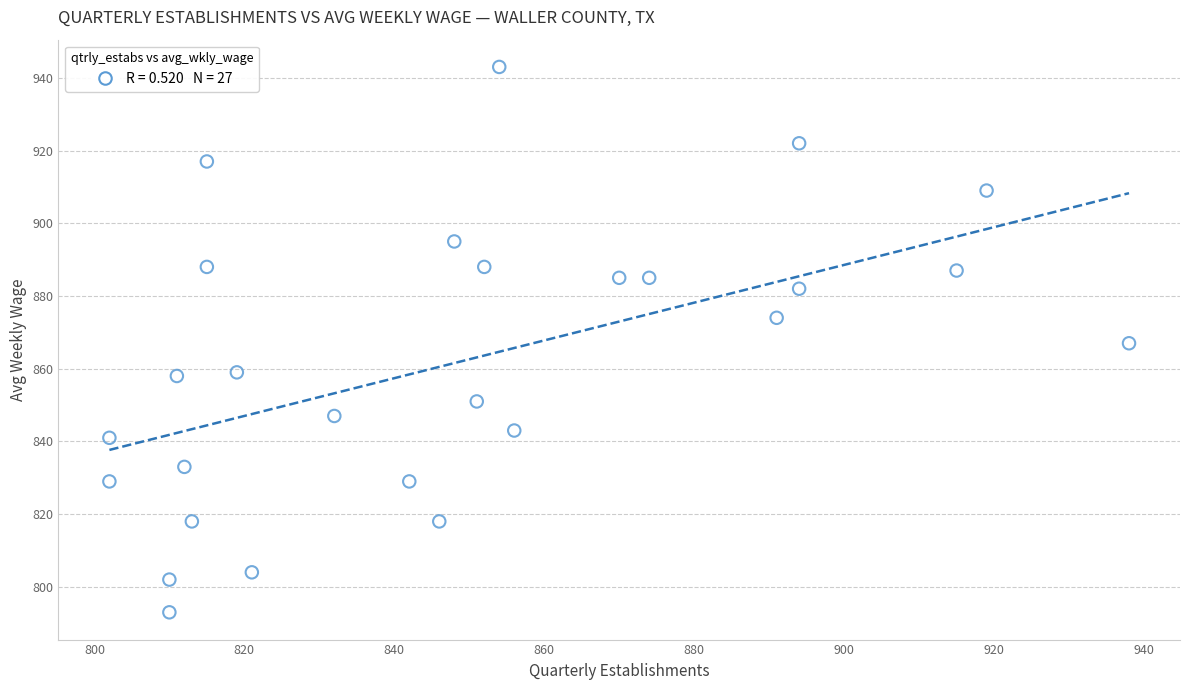

What is the range of X values (max minus min)?

136